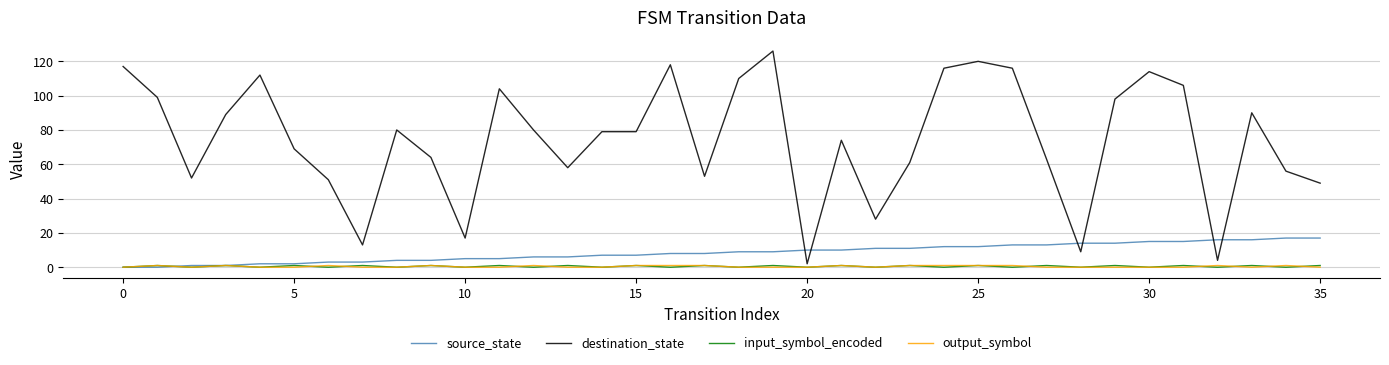

How many times do destination_state and source_state cross each other?

6